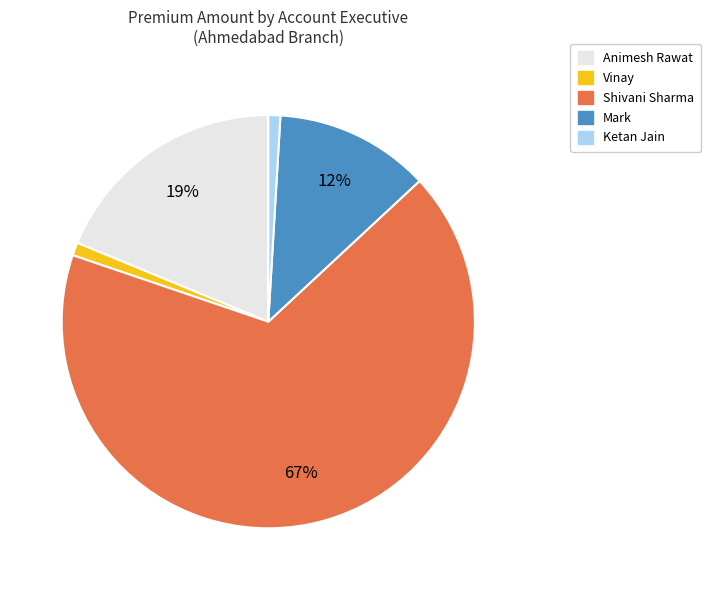

Is there a majority slice in this chart?

Yes